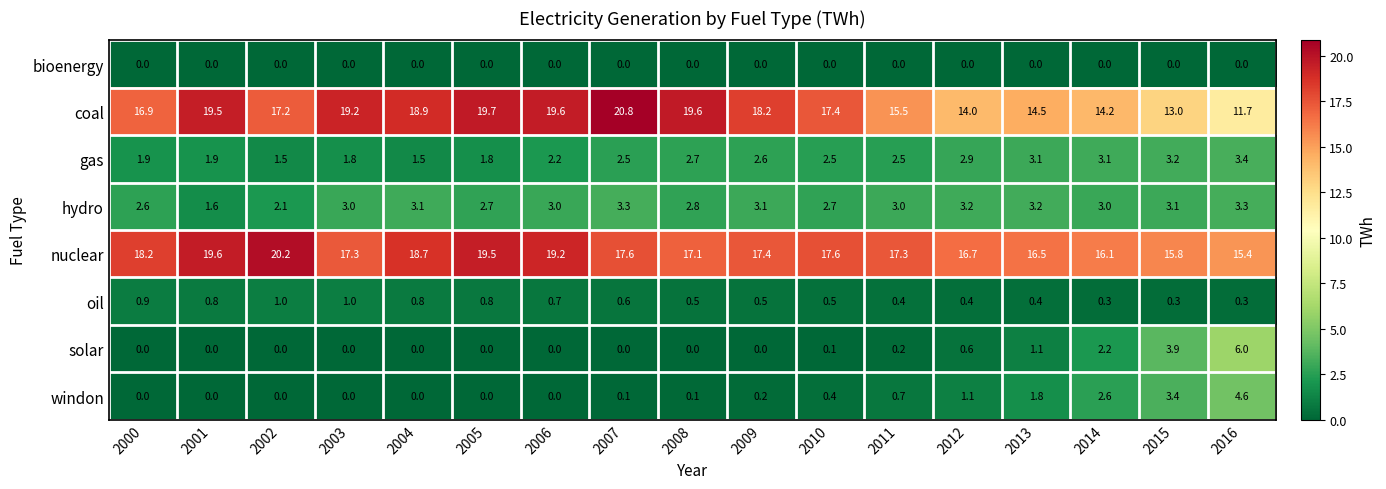

The value of hydro at 2015 is 1.9. True or false?

False